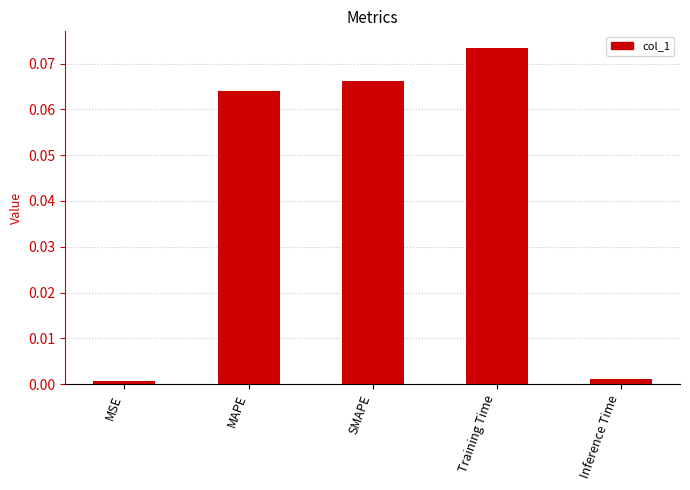

Does the chart contain stacked bars?

No